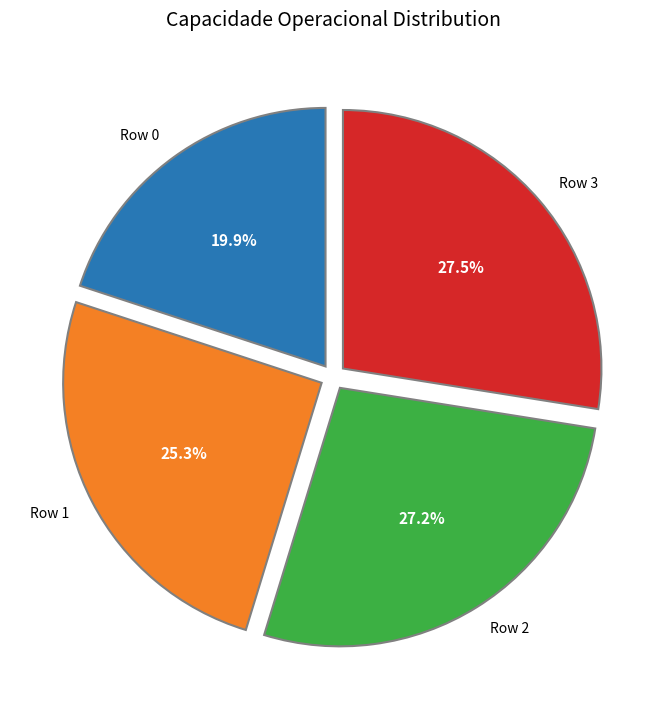

Is there any slice that represents more than half of the pie?

No